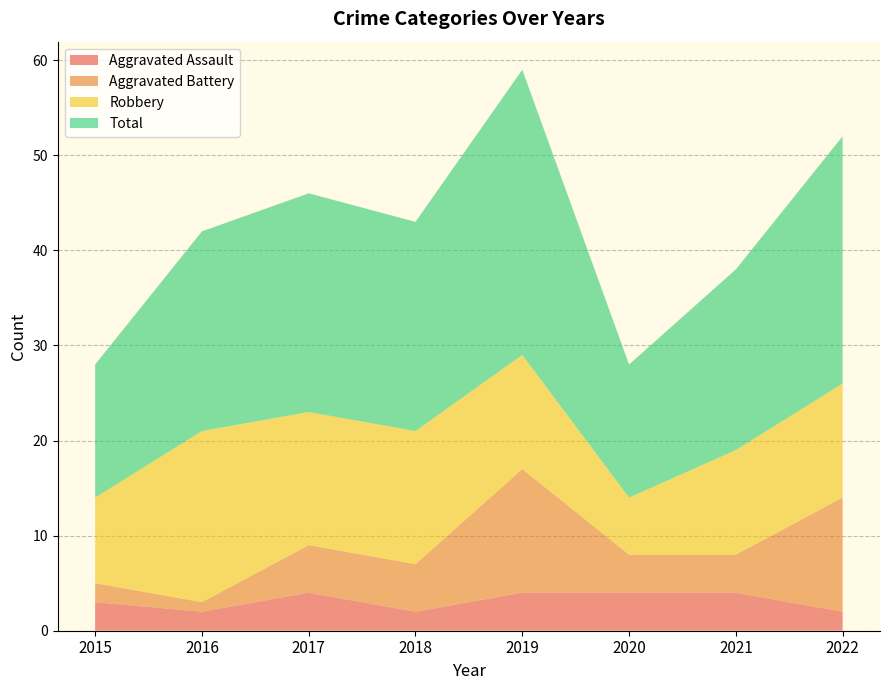

Reading left to right, list all the values displayed in this chart.

Aggravated Assault: 2015=3	2016=2	2017=4	2018=2	2019=4	2020=4	2021=4	2022=2
Aggravated Battery: 2015=2	2016=1	2017=5	2018=5	2019=13	2020=4	2021=4	2022=12
Robbery: 2015=9	2016=18	2017=14	2018=14	2019=12	2020=6	2021=11	2022=12
Total: 2015=14	2016=21	2017=23	2018=22	2019=30	2020=14	2021=19	2022=26